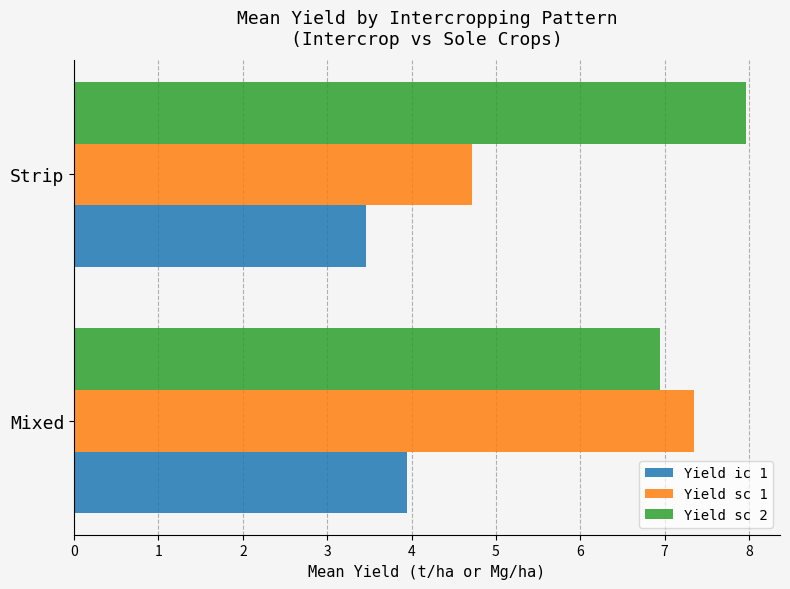

Which category has the highest value in the Yield sc 2 series?

Strip